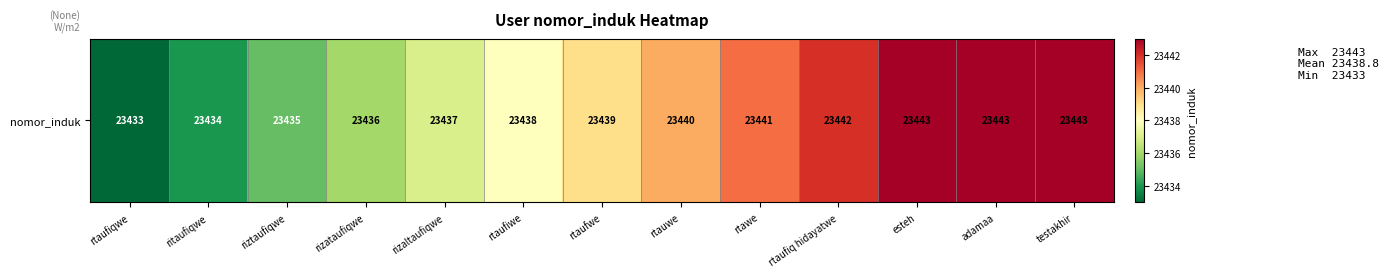

List the labels in order of value, smallest first.

rtaufiqwe, ritaufiqwe, riztaufiqwe, rizataufiqwe, rizaltaufiqwe, rtaufiwe, rtaufwe, rtauwe, rtawe, rtaufiq hidayatwe, esteh, adamaa, testakhir